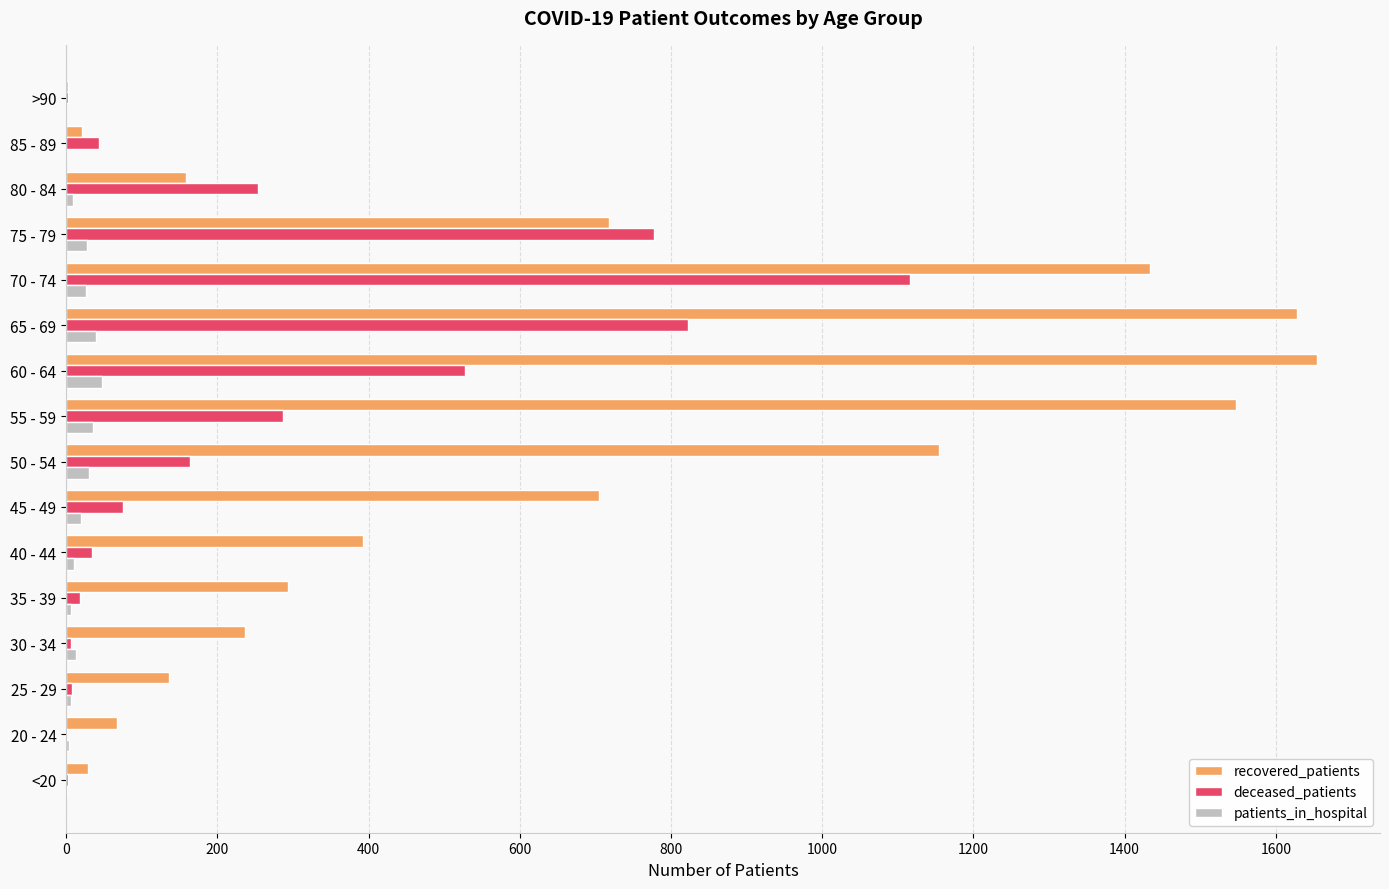

The value of deceased_patients at 55 - 59 is 442. True or false?

False